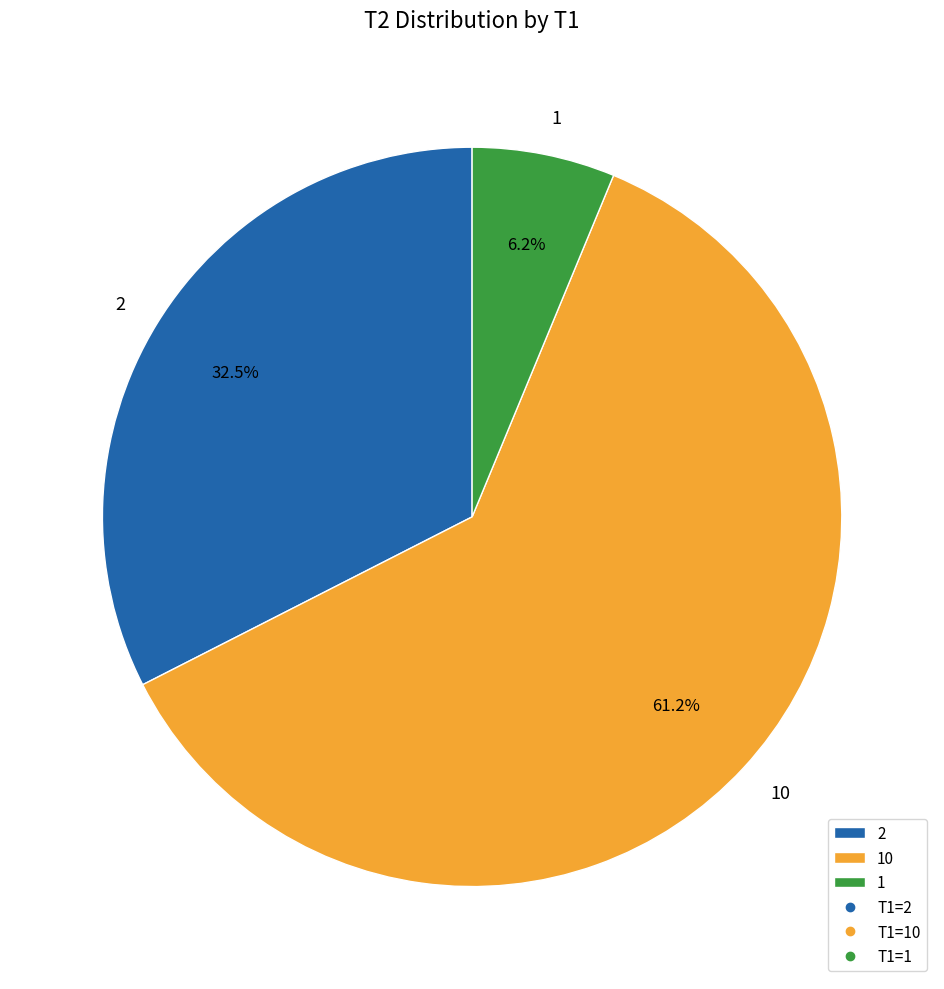

Combined, do 1 and 2 account for over 50%?

No